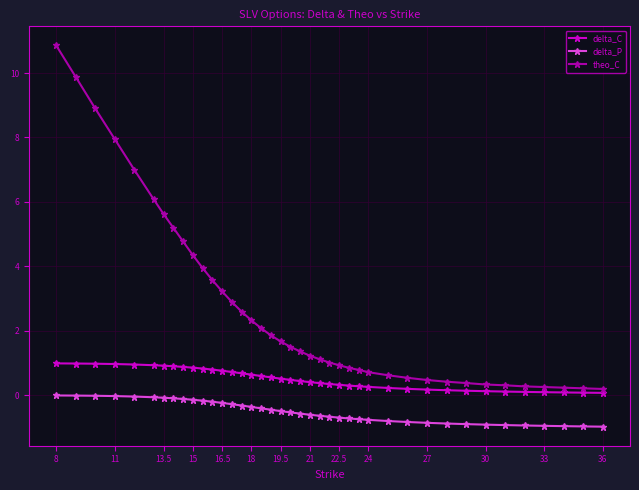

List the series in order of their overall mean, lowest first.

delta_P, delta_C, theo_C